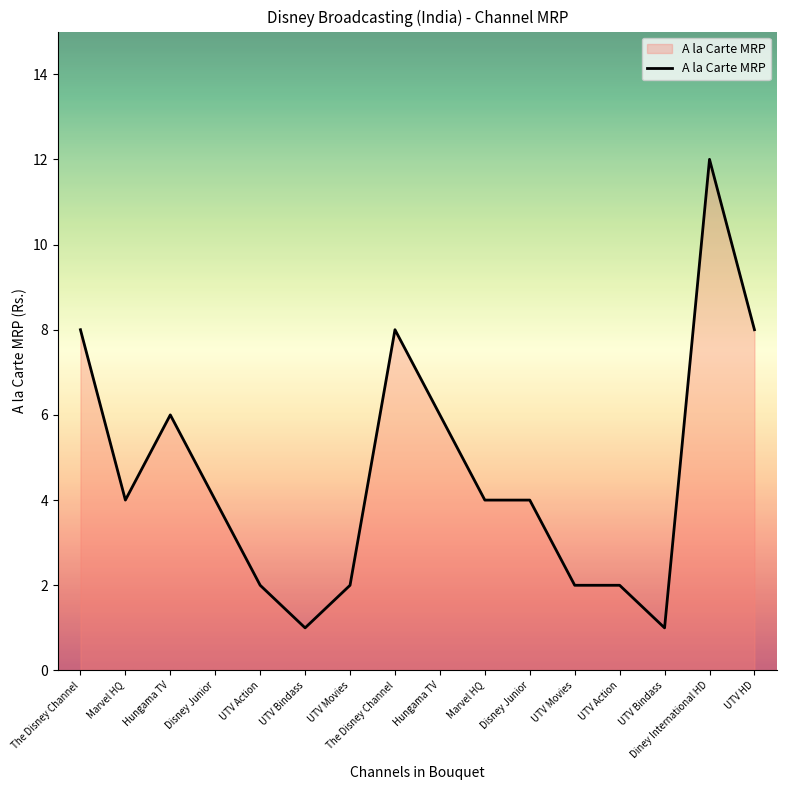

How many lines are shown in the chart?

1